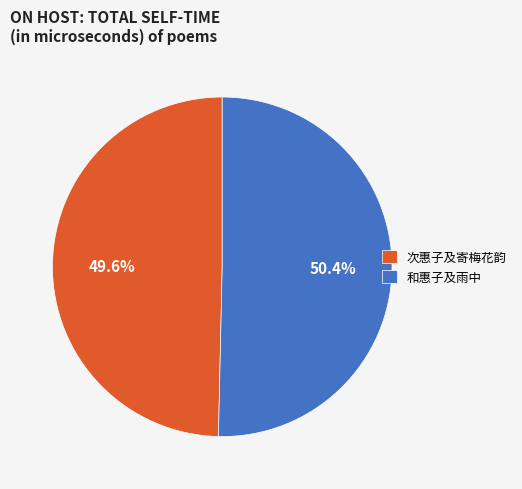

Between 和惠子及雨中 and 次惠子及寄梅花韵, which is larger?

和惠子及雨中